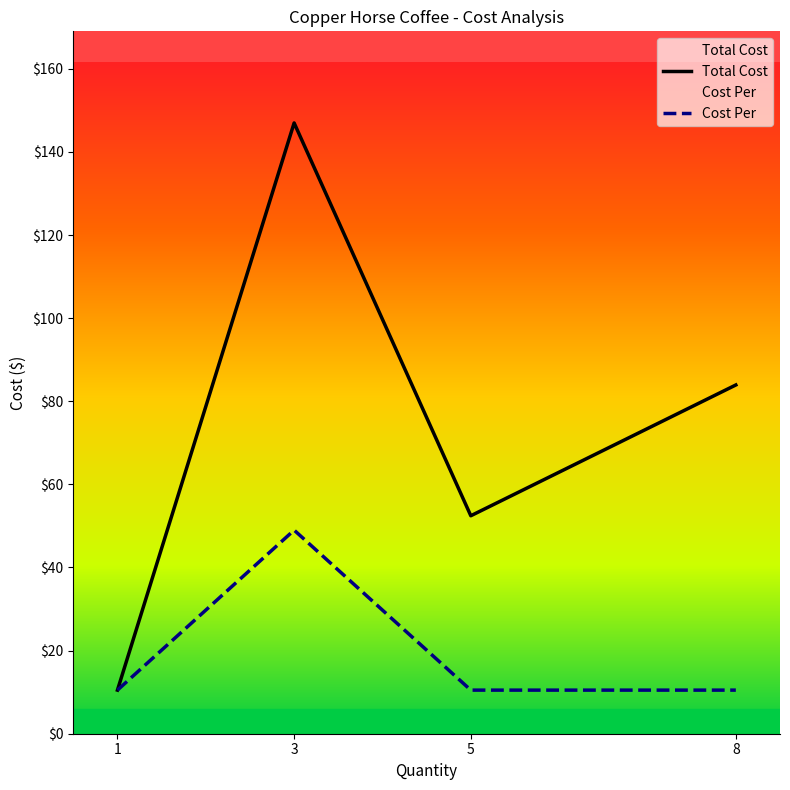

At which label is Total Cost closest to 78?

8